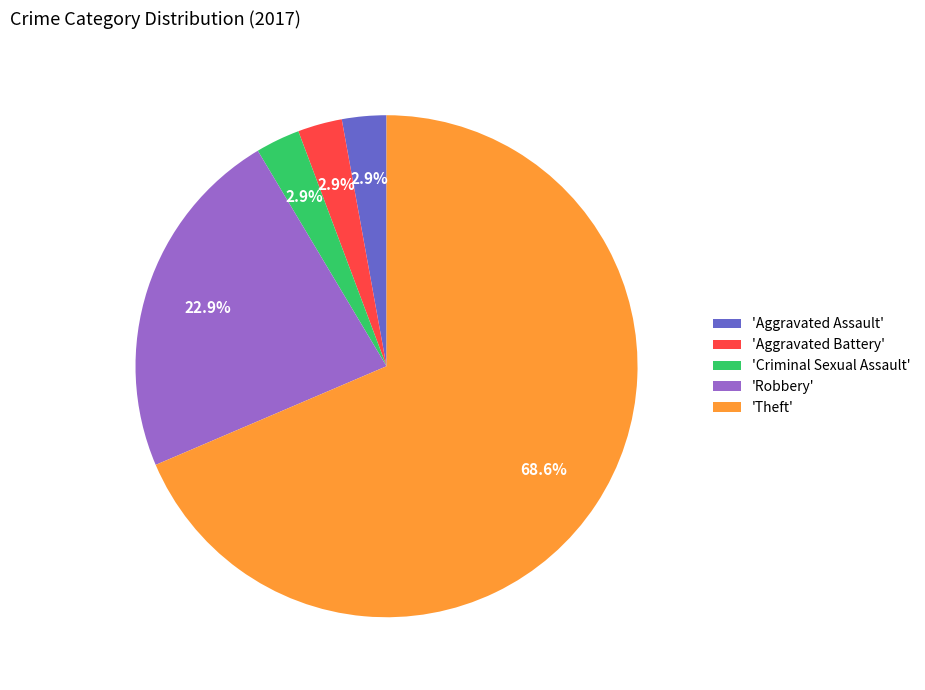

Combined, what portion of the pie is 'Criminal Sexual Assault' and 'Robbery'?

25.7%